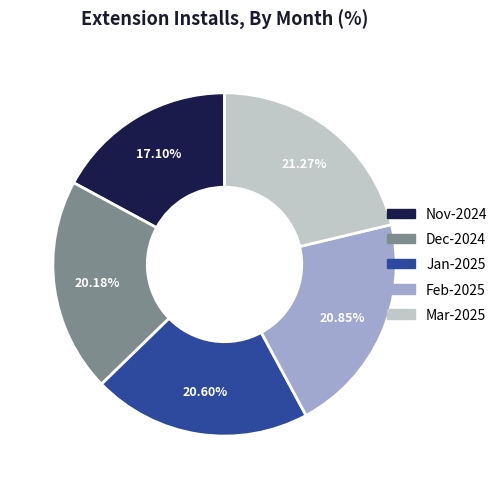

Between Jan-2025 and Mar-2025, which is larger?

Mar-2025